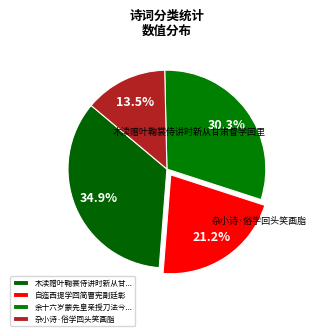

How much of the chart is everything except 自迤西提学回简曹宪副廷彰?

78.8%